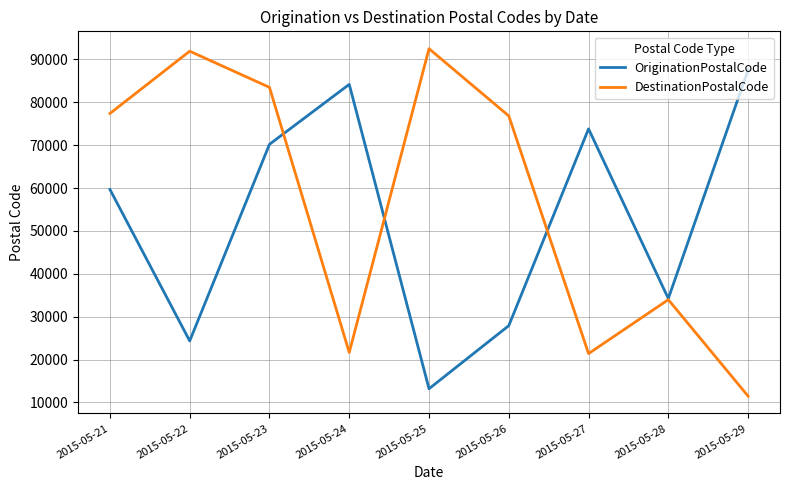

At how many categories does at least one series exceed 39800?

8